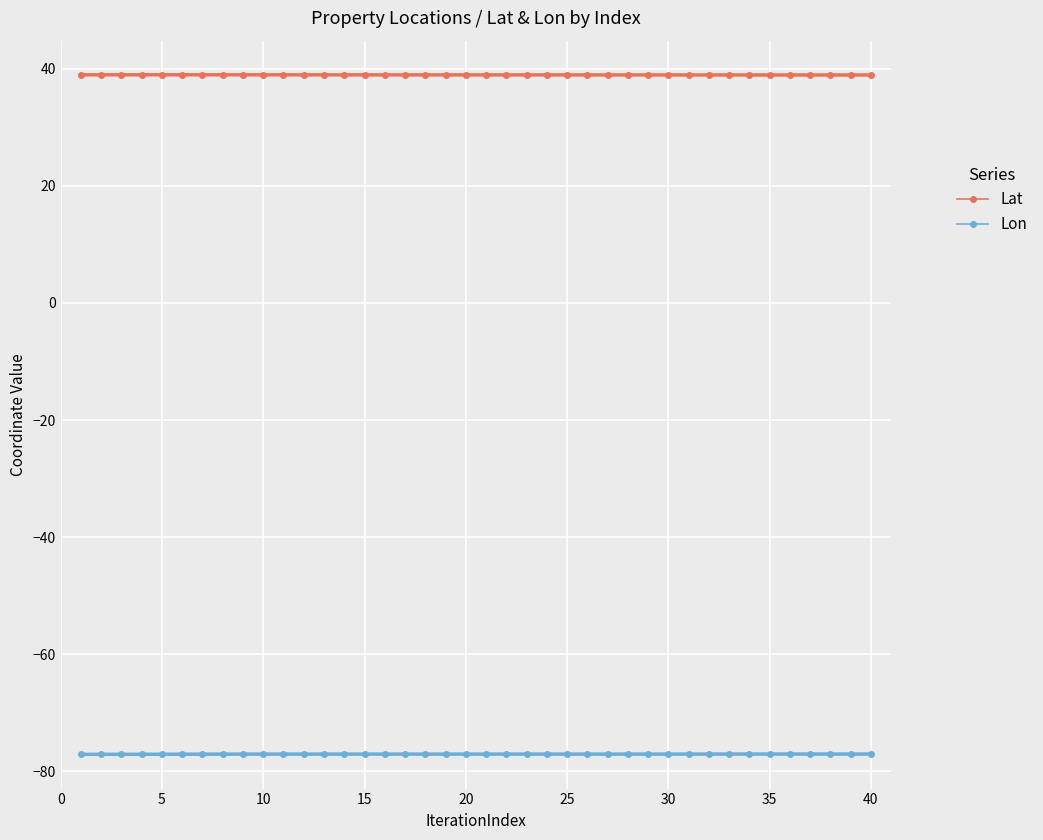

What is the value of the Lat point at the 26th from the left?

38.9